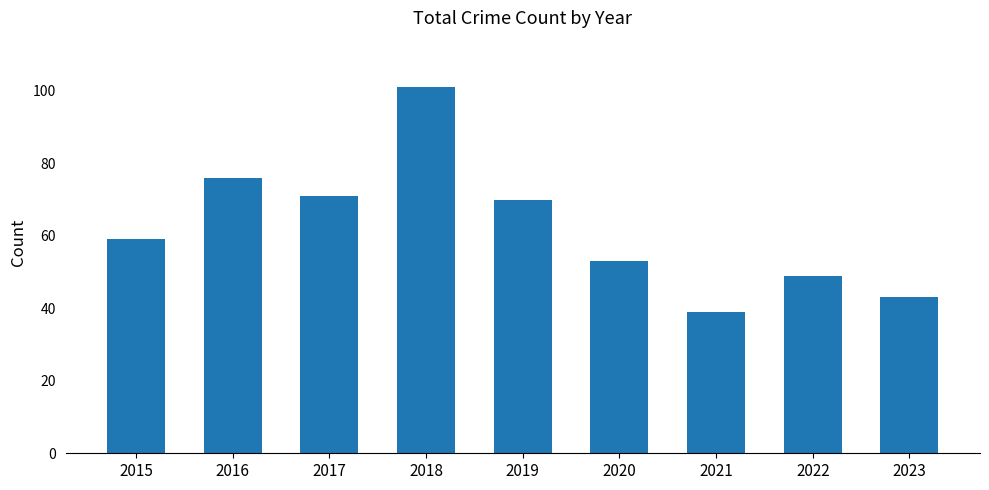

How many bars are there in total?

9